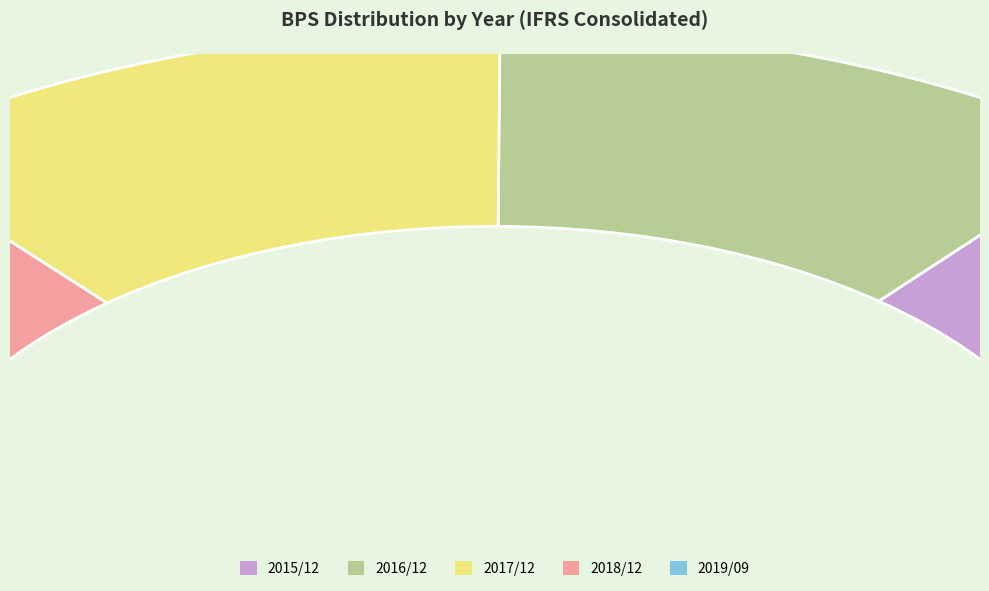

Is there any slice that represents more than half of the pie?

Yes